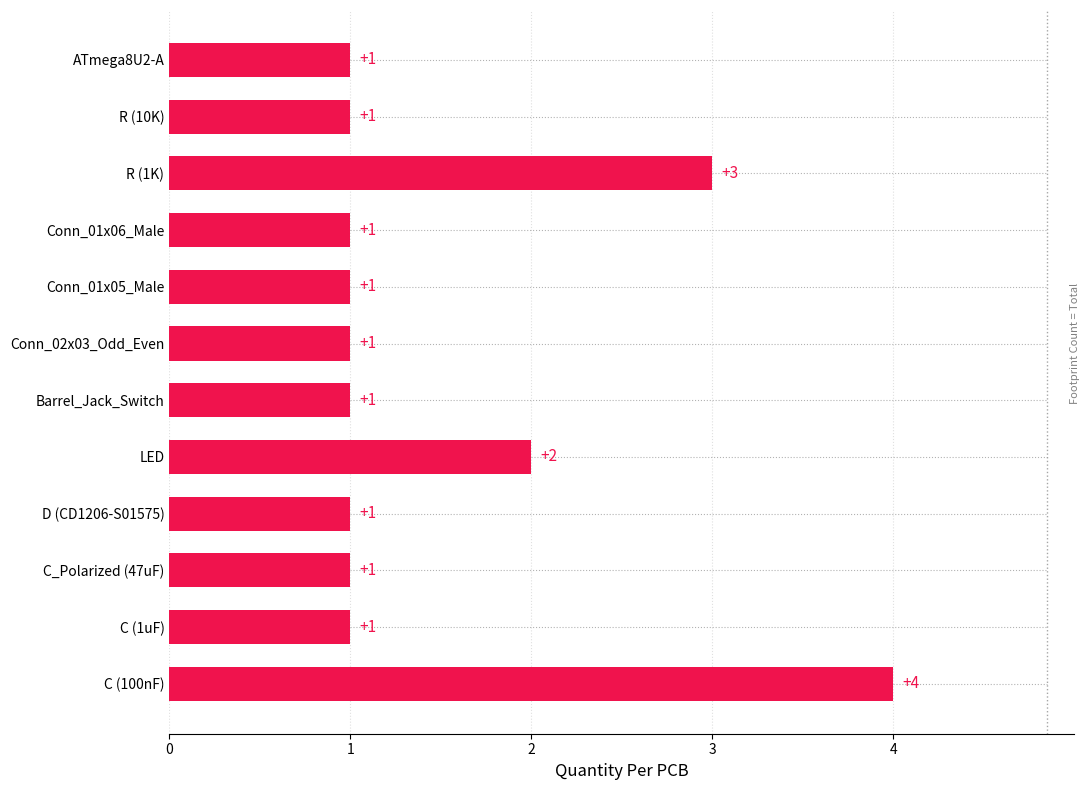

What is the maximum value shown in the chart?

4